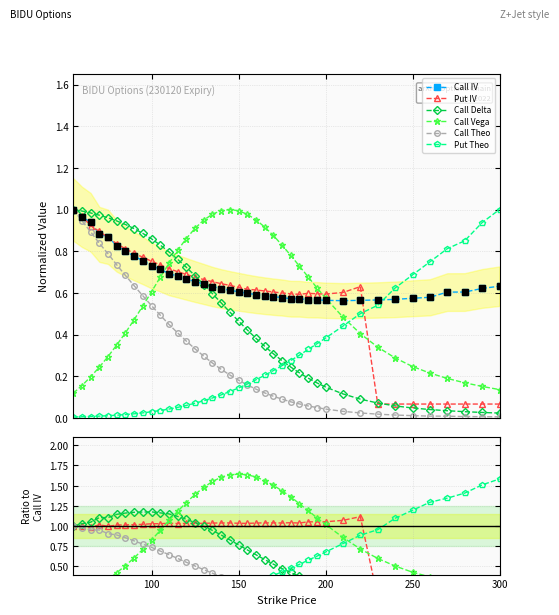

The Call Theo series shows 0.4 at 100. True or false?

False